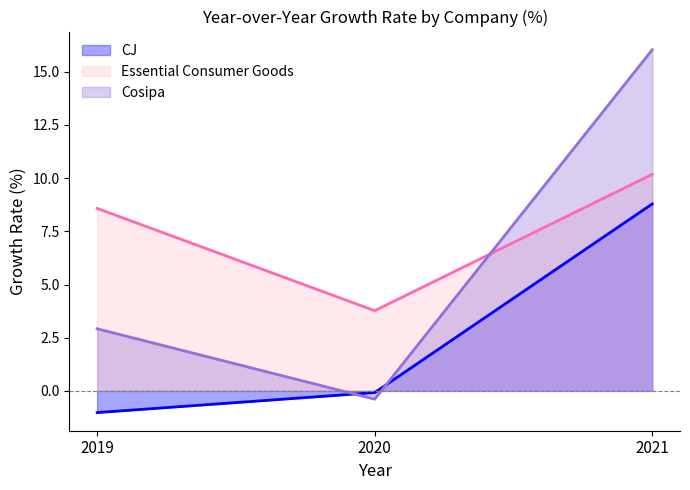

How many data points in Essential Consumer Goods are less than 8?

1